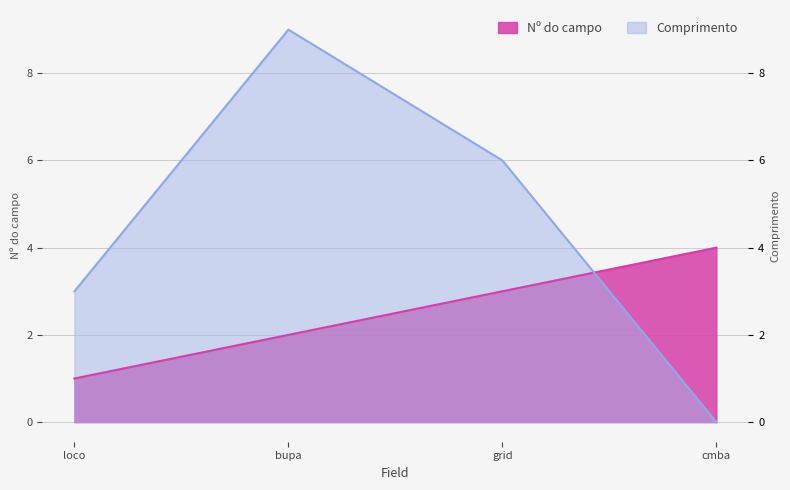

Count the number of categories in the chart.

4